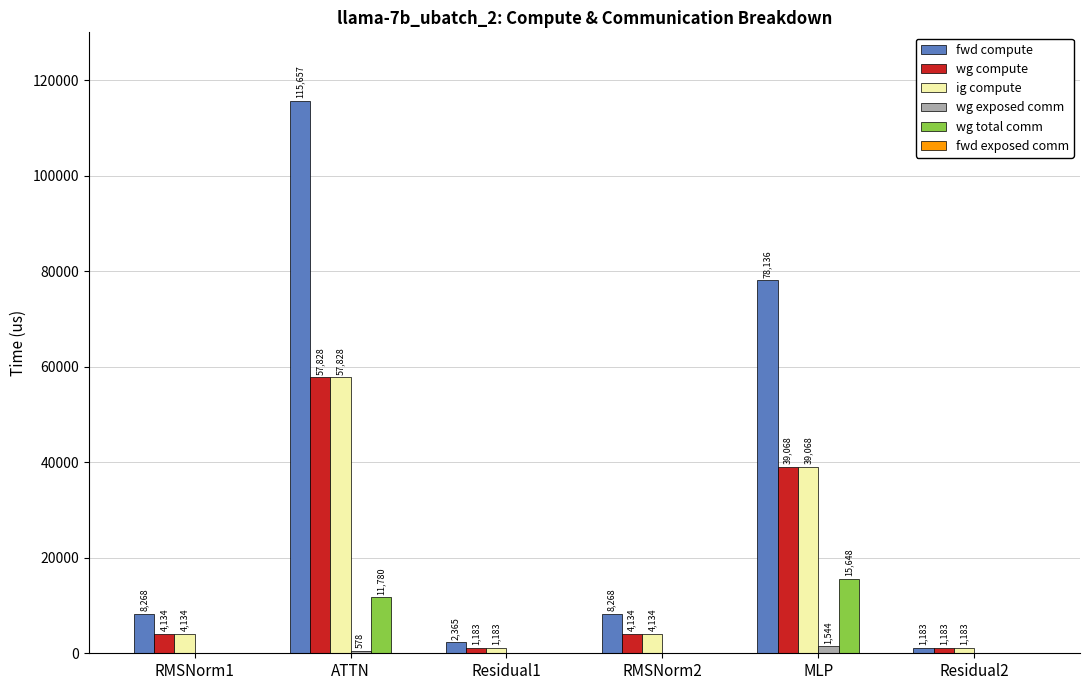

Which series has the largest total across all categories?

fwd compute